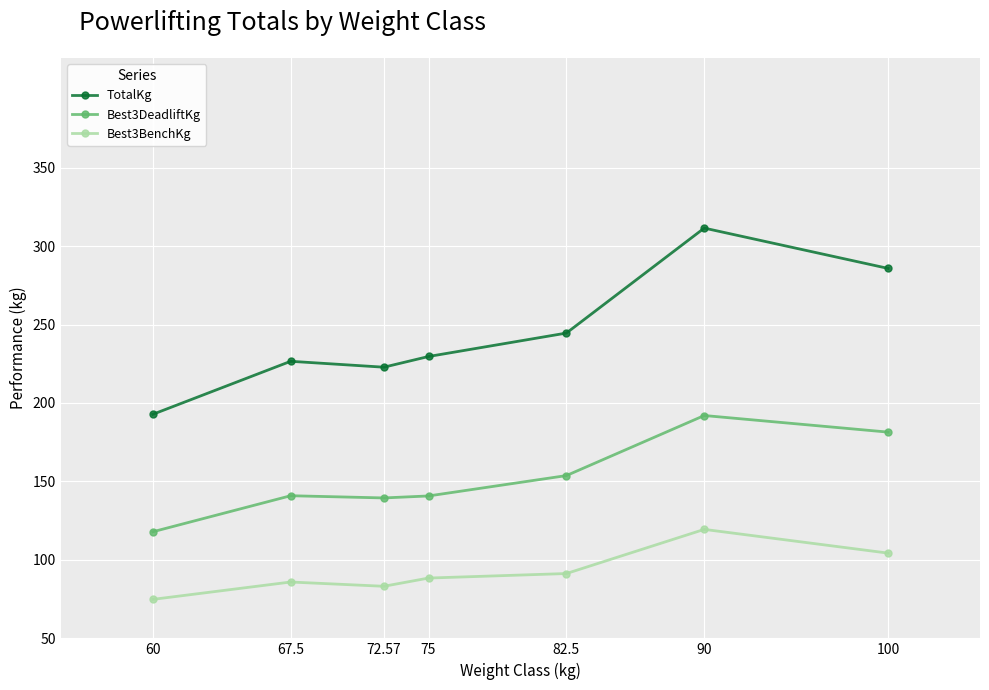

What value does the Best3DeadliftKg series have at 100?

181.4